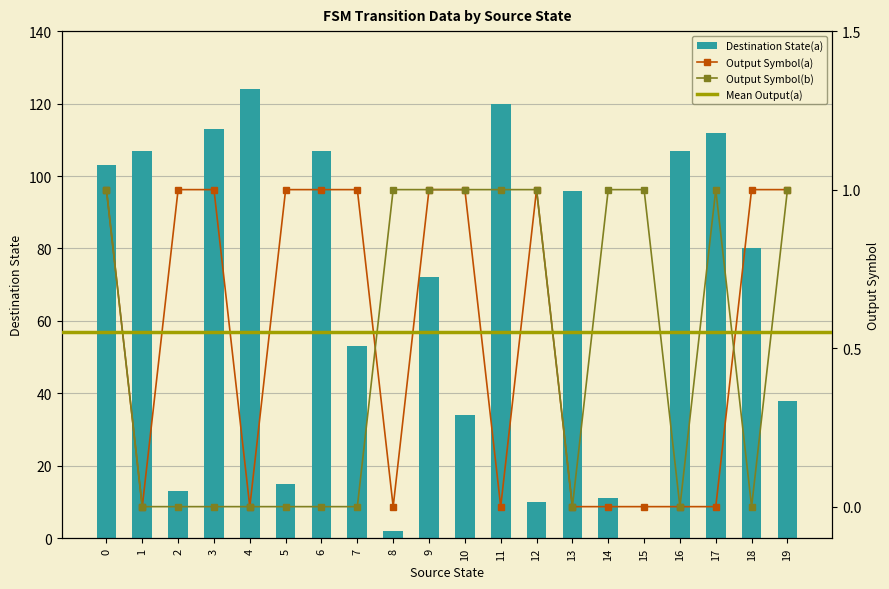

How many groups of bars are there?

20